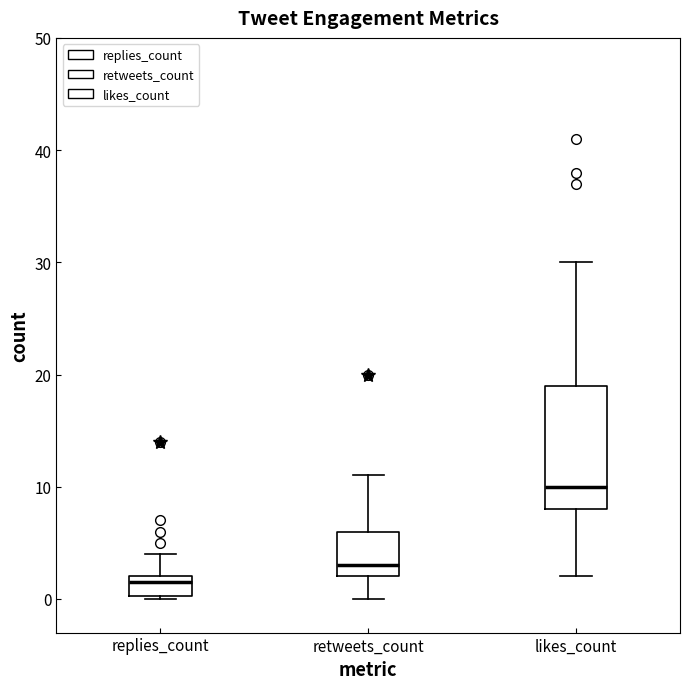

Where does the lower whisker of the box for likes_count end on the y-axis? The values are not printed on the chart, so give them approximately, as read against the axis.

2